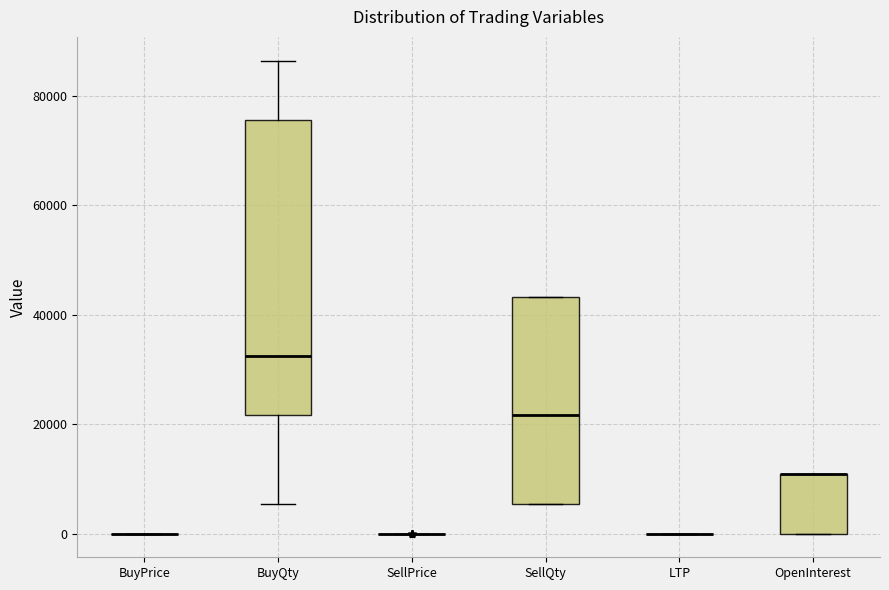

Comparing the boxes themselves (not the whiskers), which one is the tallest?

BuyQty